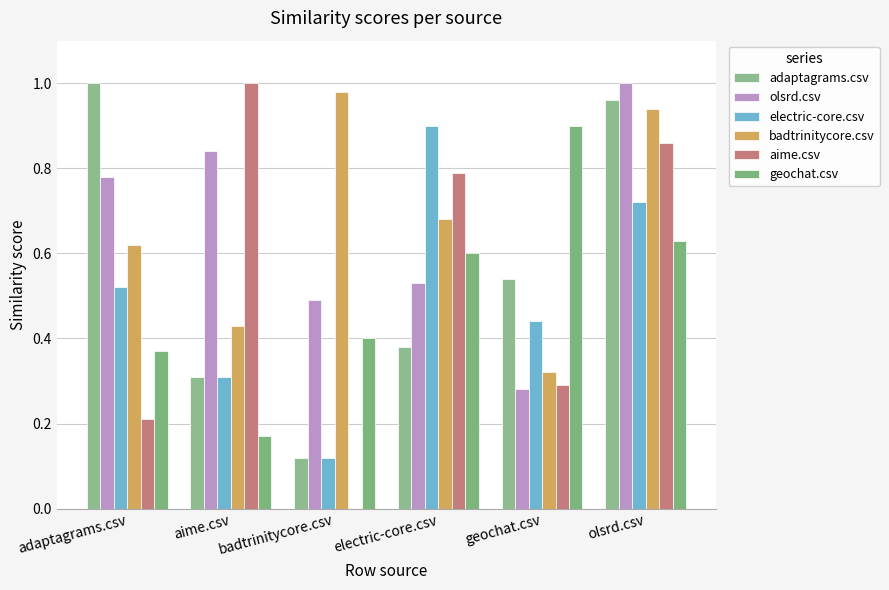

Which category has the lowest value in the olsrd.csv series?

geochat.csv